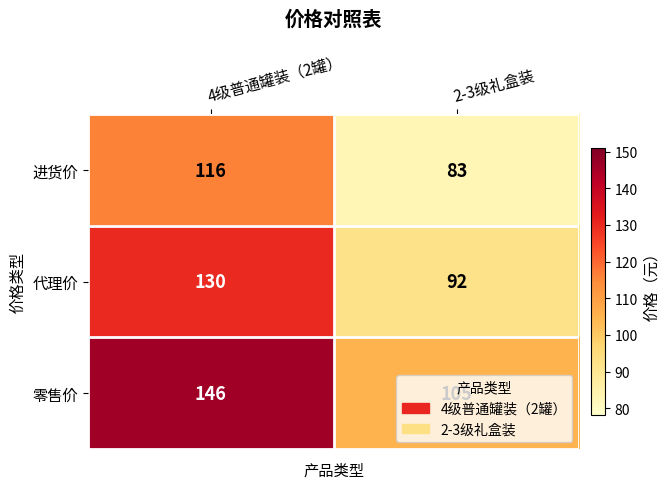

Is it true that 代理价 equals 120 at 2-3级礼盒装?

False